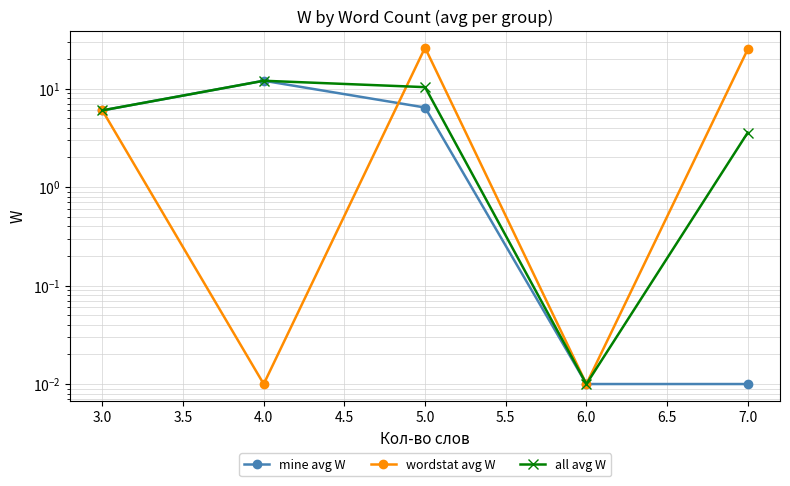

Read the all avg W value at 5.0.

10.3